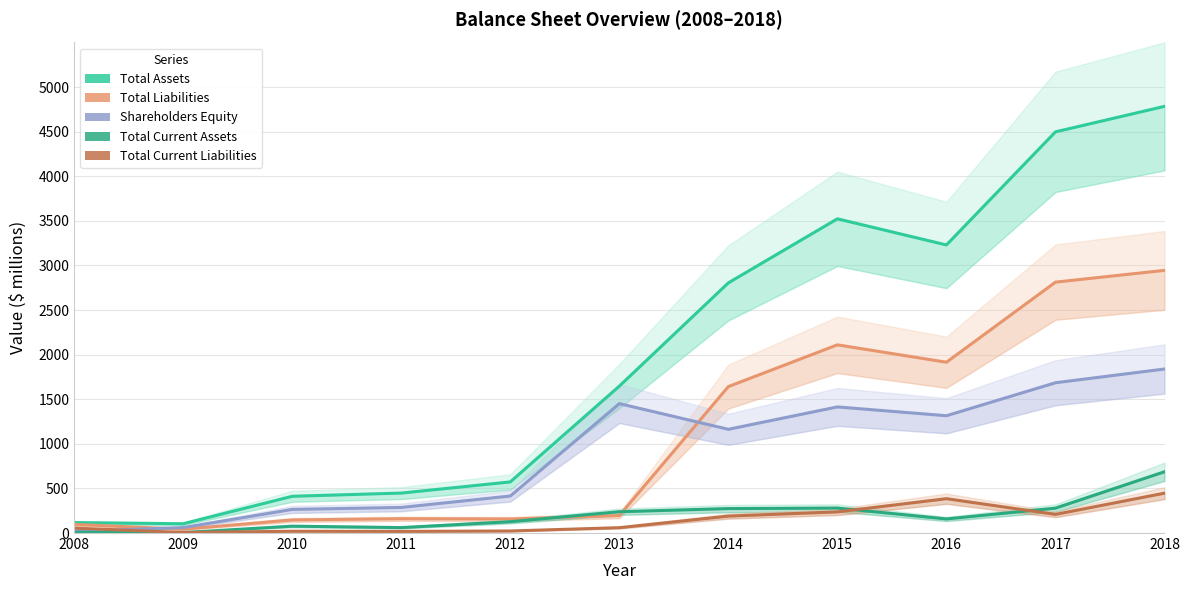

Which has a higher value, 2017 or 2014?

2017